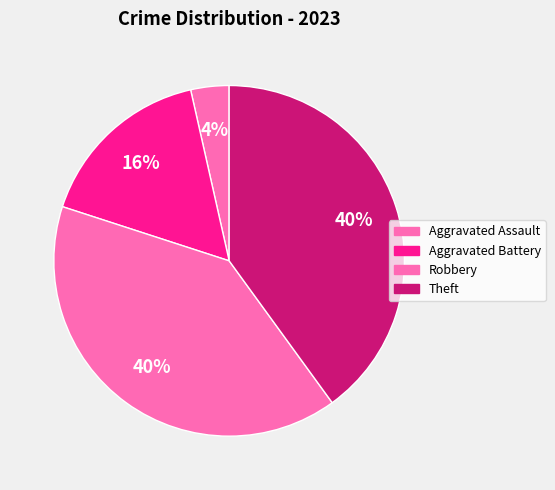

Which has a higher value, Theft or Robbery?

Theft